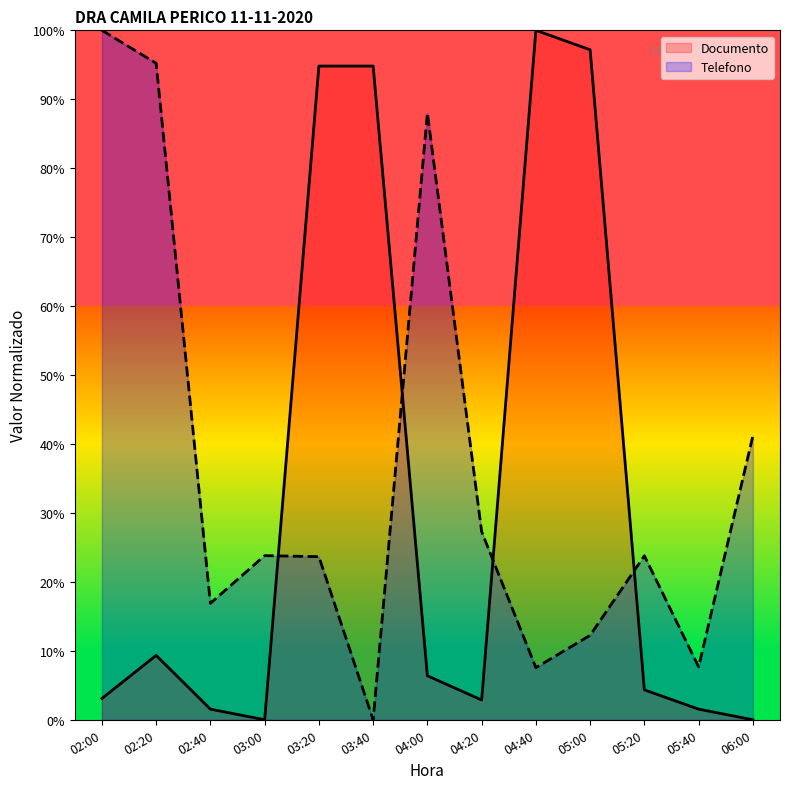

Between which two adjacent categories do Documento and Telefono first intersect?

03:00 and 03:20